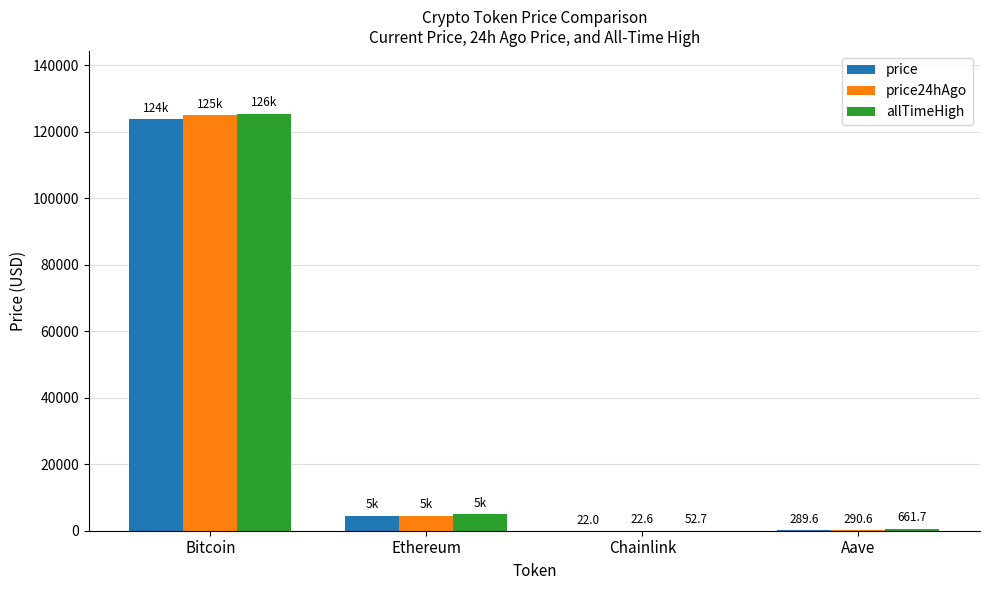

Reading left to right, extract all data points from this chart.

price: Bitcoin=123894.0	Ethereum=4563.1	Chainlink=22.0	Aave=289.6
price24hAgo: Bitcoin=124945.0	Ethereum=4564.4	Chainlink=22.6	Aave=290.6
allTimeHigh: Bitcoin=125506.0	Ethereum=4946.1	Chainlink=52.7	Aave=661.7